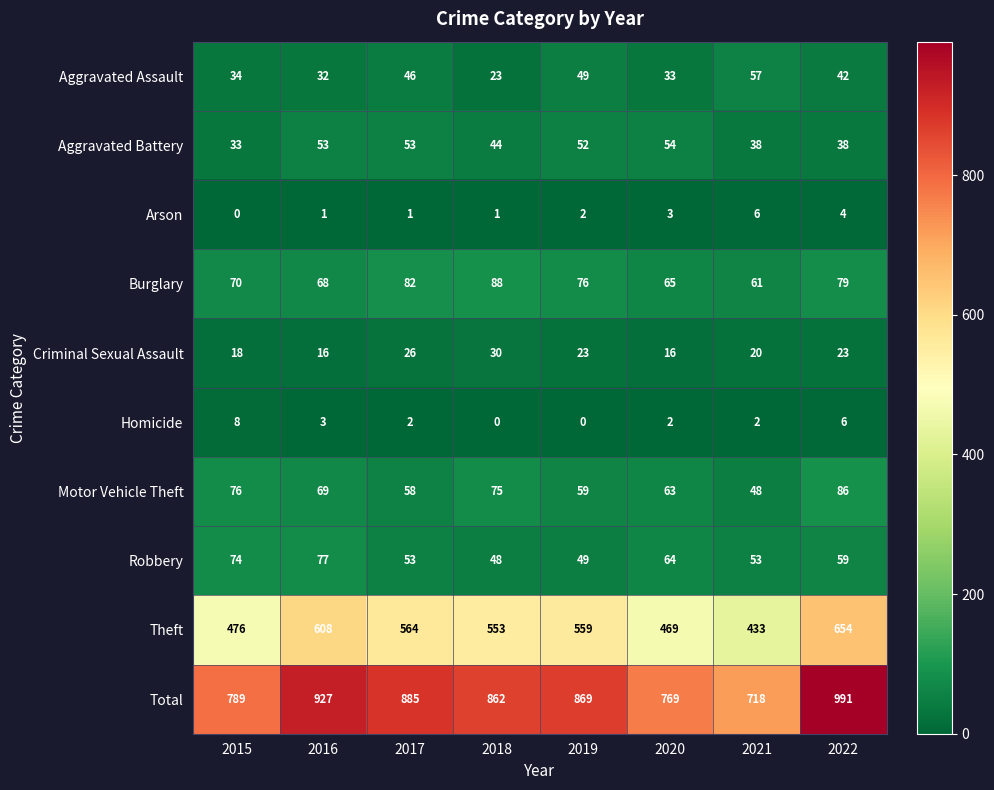

The Robbery series shows 83 at 2019. True or false?

False